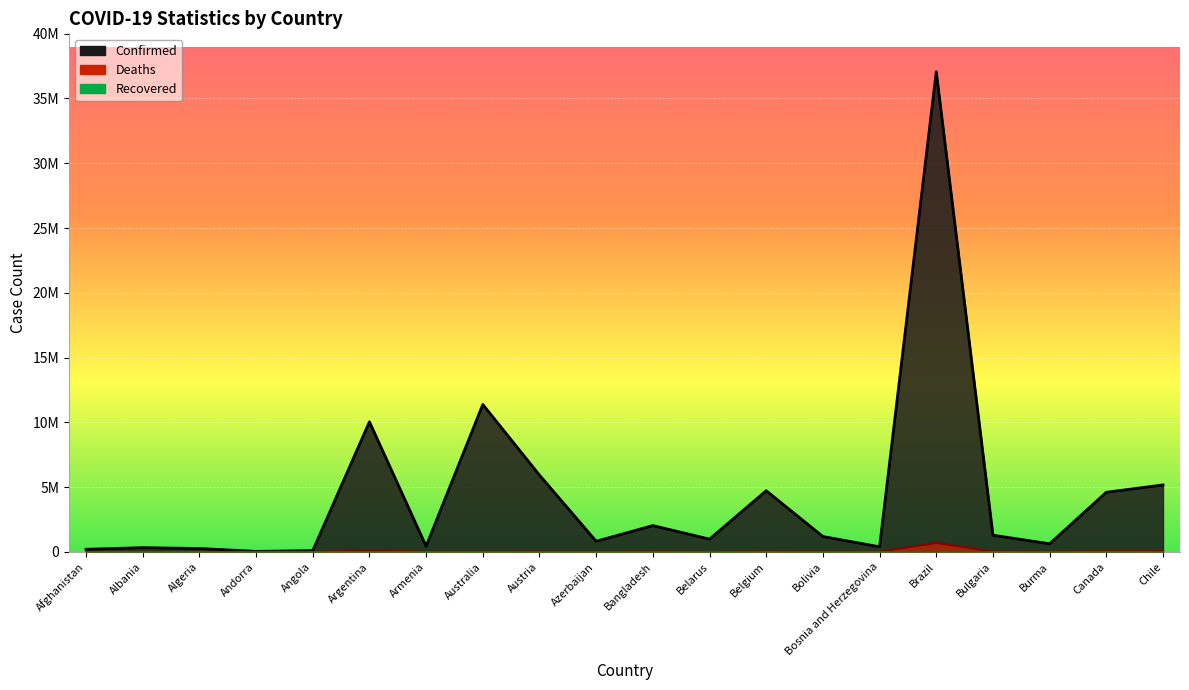

True or false: Deaths and Confirmed cross at least once.

False